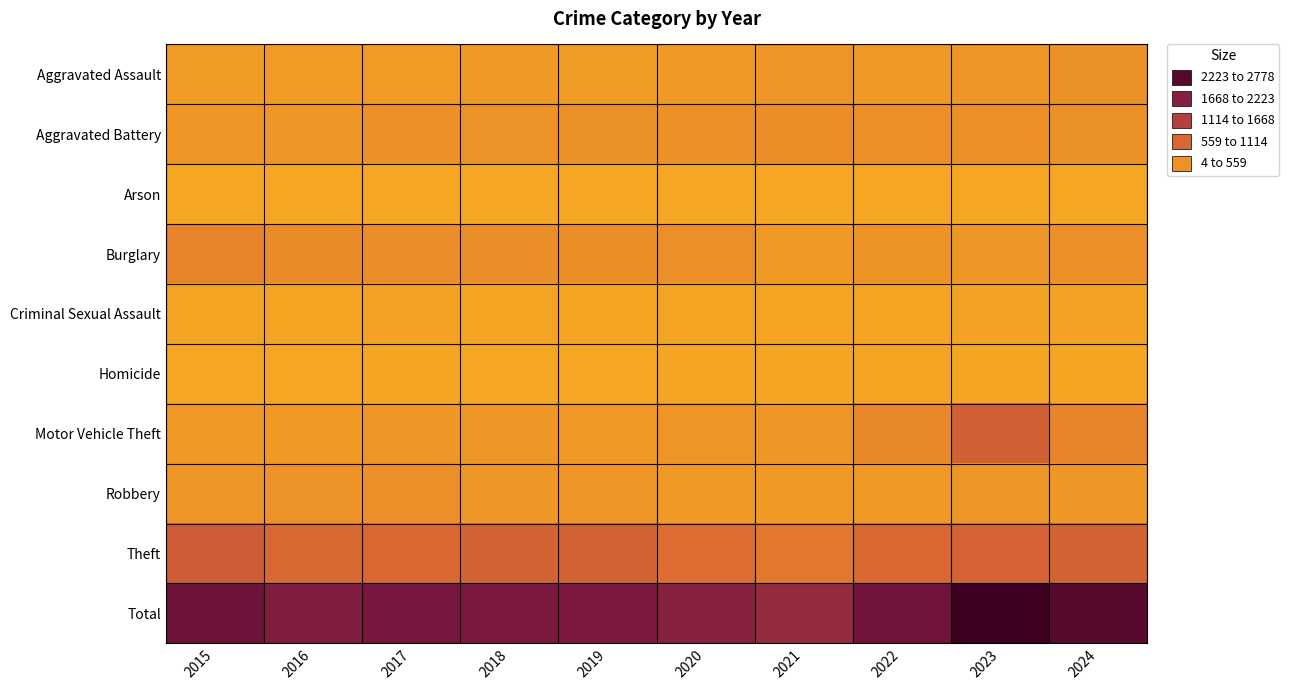

Rank the series by their maximum value, from lowest to highest.

Arson, Homicide, Criminal Sexual Assault, Aggravated Assault, Robbery, Aggravated Battery, Burglary, Motor Vehicle Theft, Theft, Total